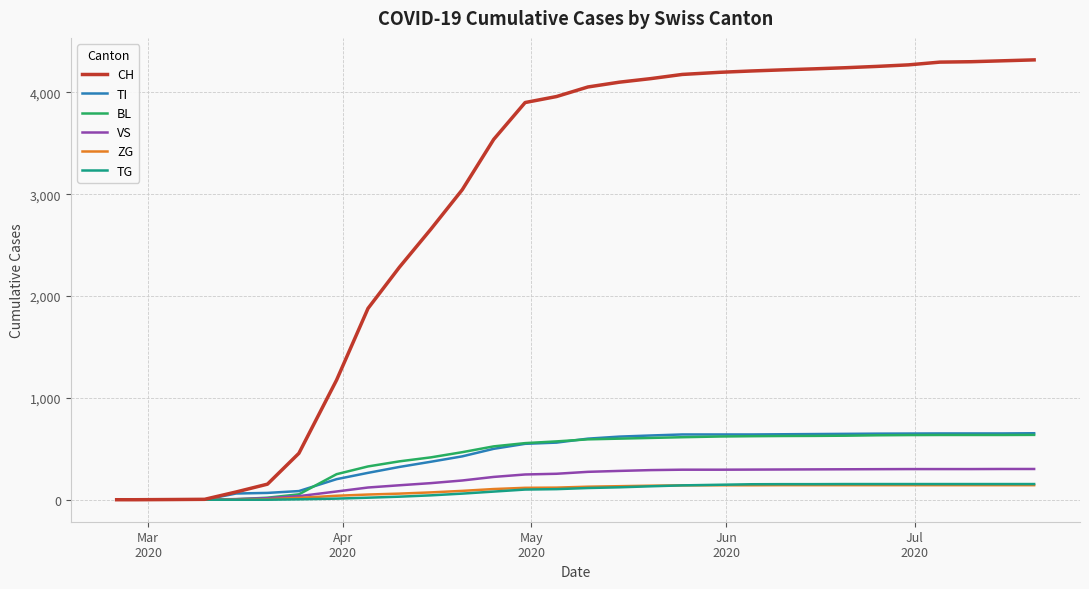

Which series has the largest total across all categories?

CH